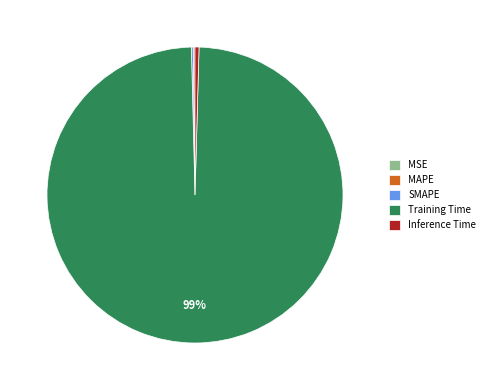

To the nearest percent, what is the average slice percentage?

20%